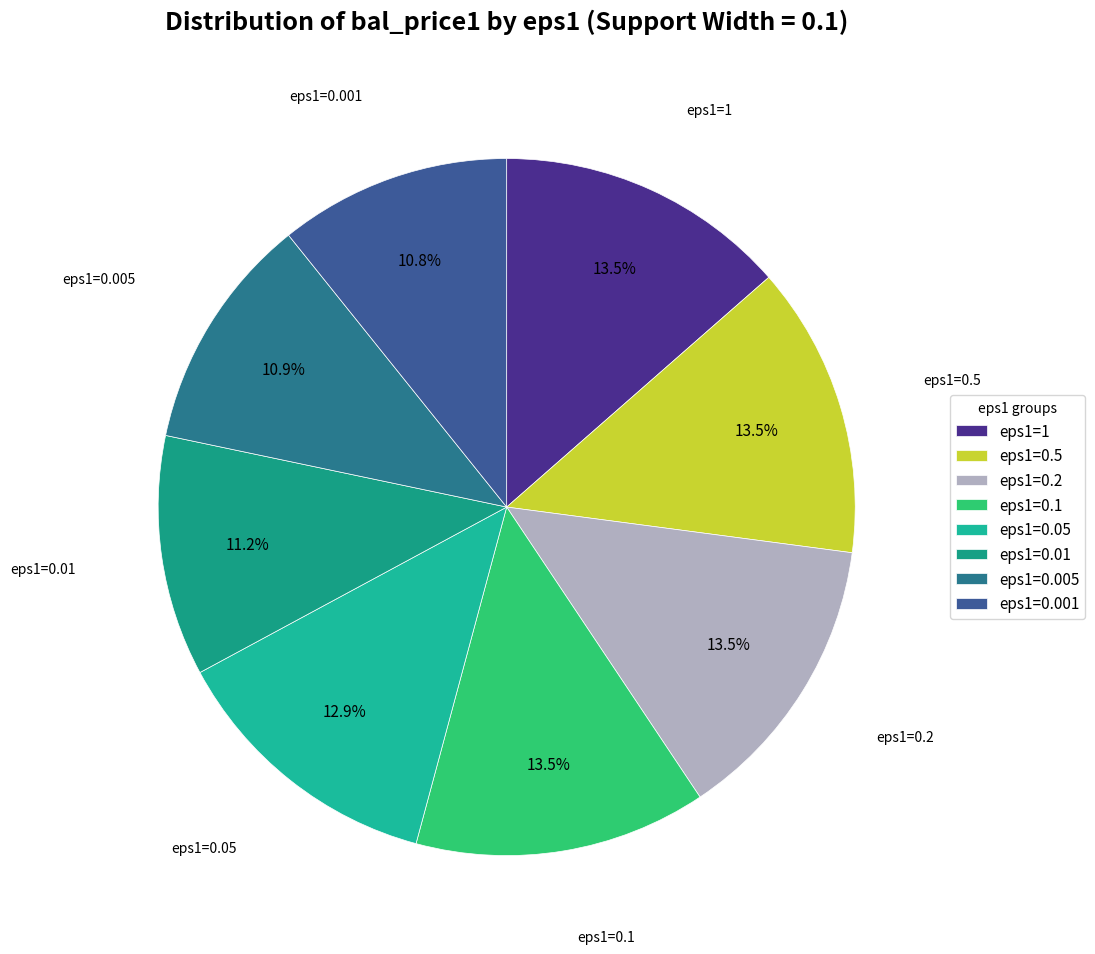

Count the number of slices in the pie.

8